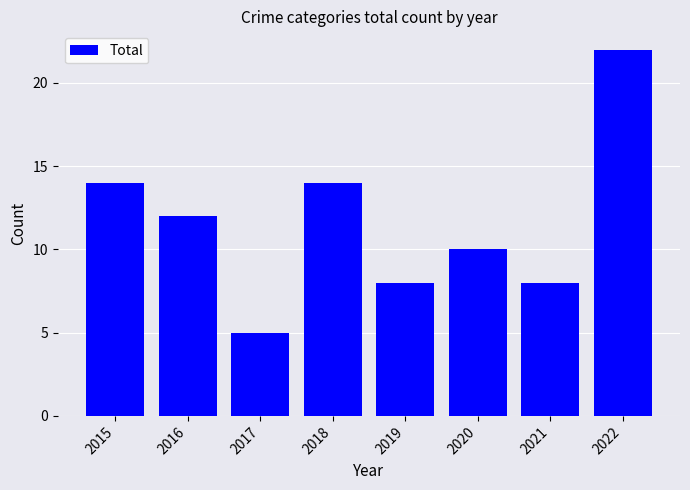

What is the average value?

12